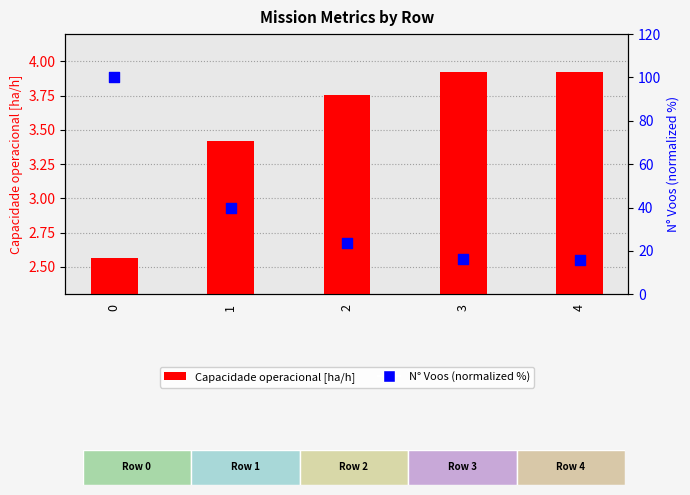

What are all the series names shown in the legend?

Capacidade operacional [ha/h], N Voos (normalized %)